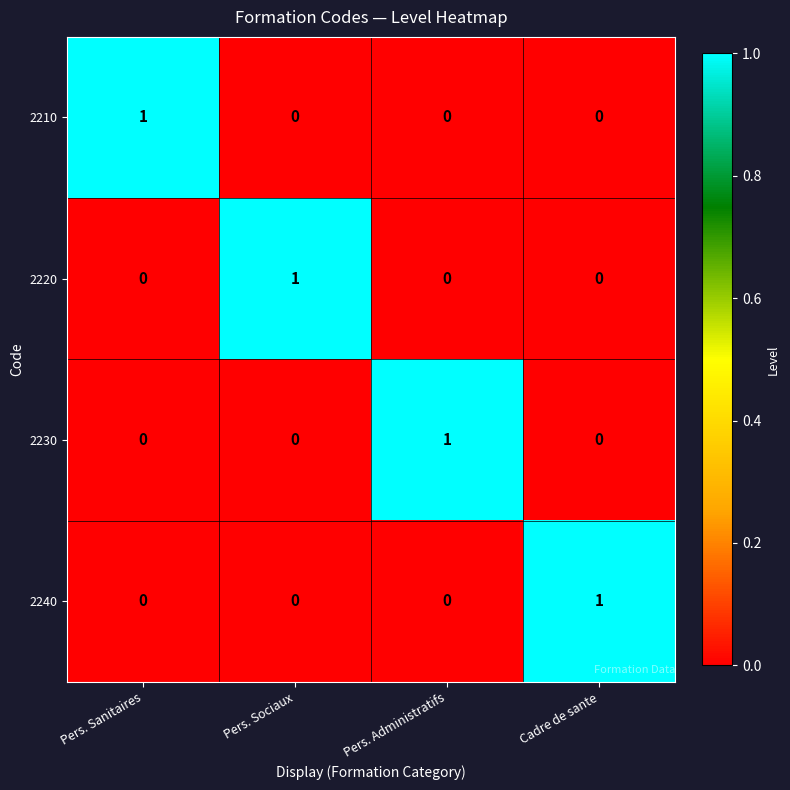

How many data points in 2230 are above 0?

1